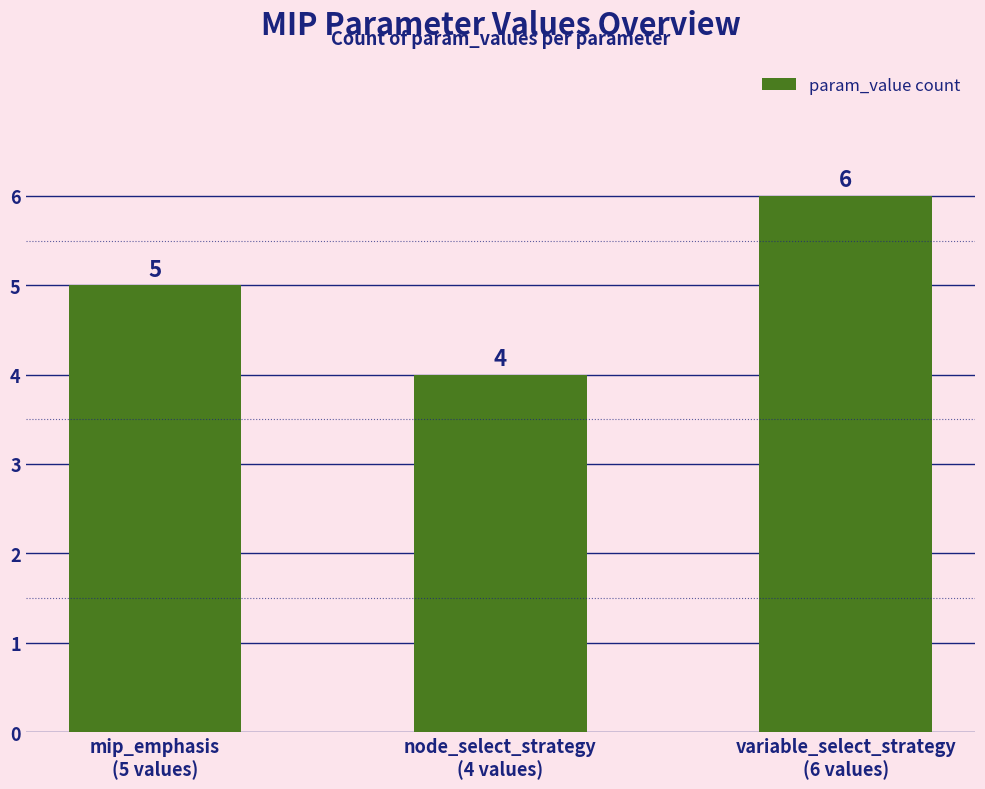

Are the bars grouped side by side (vs. stacked)?

No